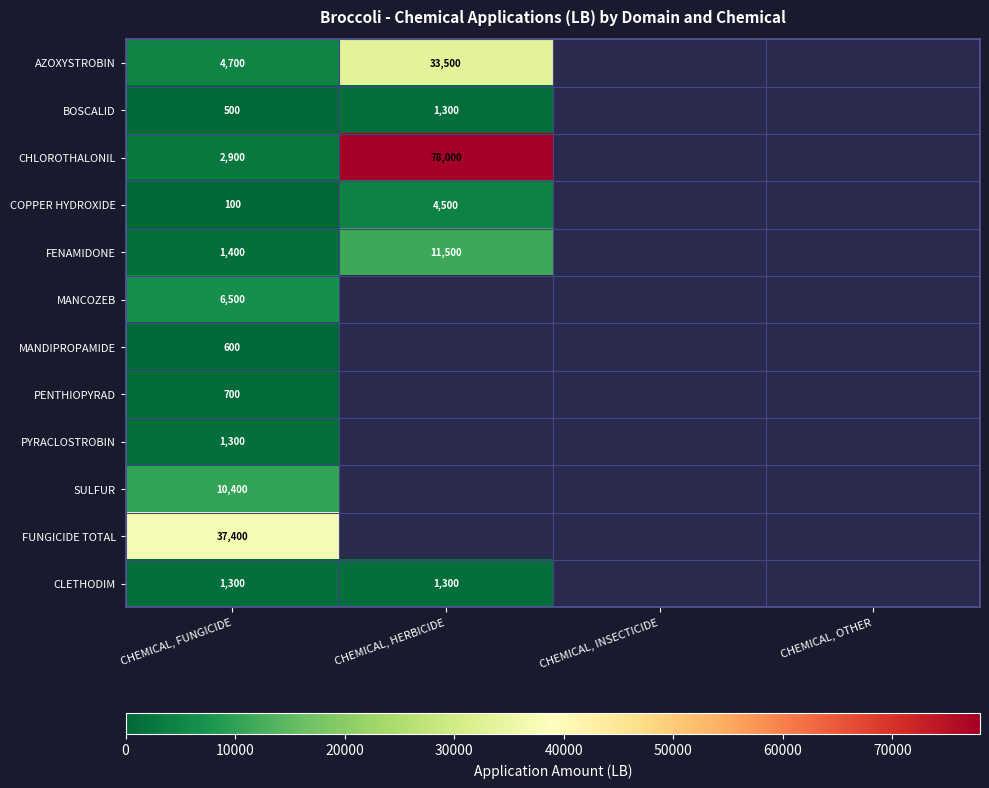

What is the total value across all series at CHEMICAL, FUNGICIDE?

67800